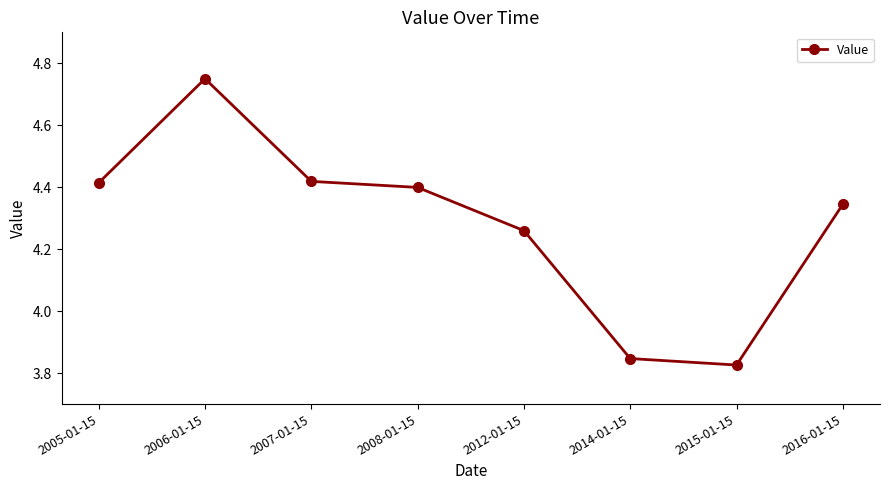

Is this an area chart (filled region under the line)?

No